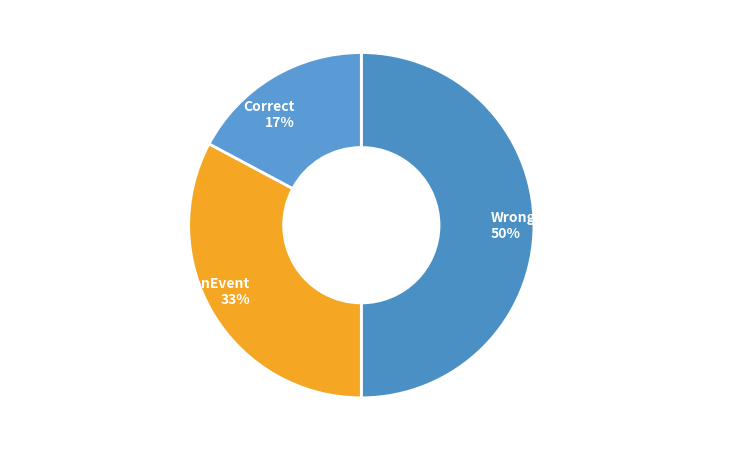

To the nearest percent, what is the combined percentage of Correct 17% and Wrong_Entity_NonEvent_as_Event 50%?

67%